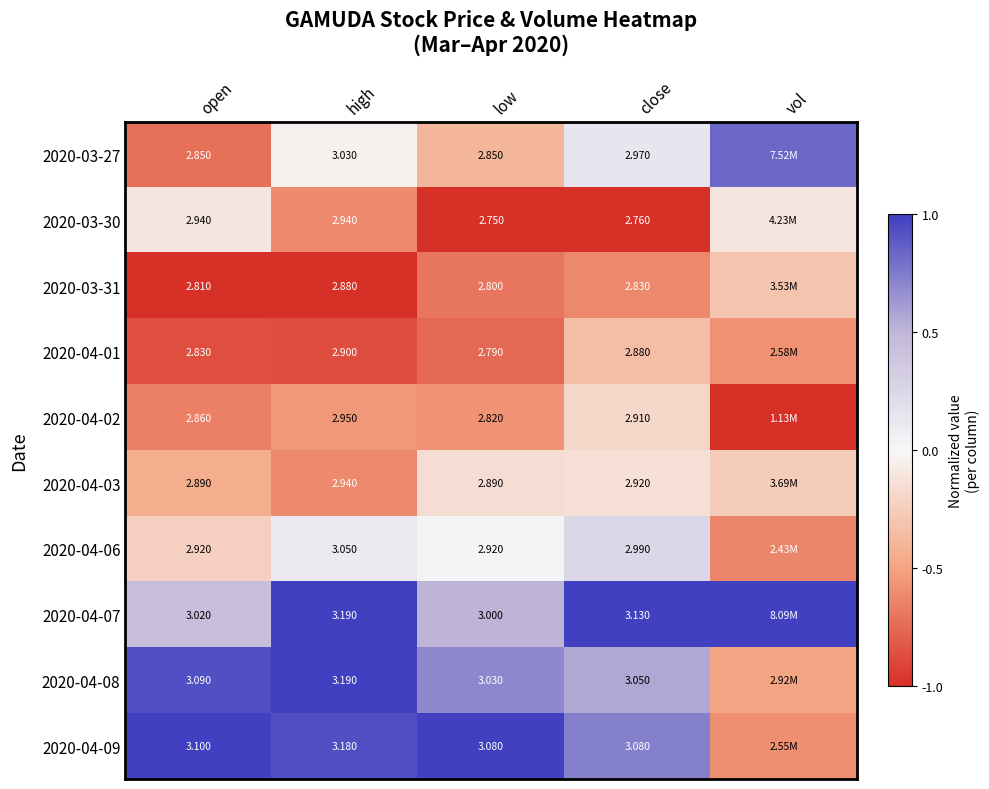

Count the number of categories in the chart.

5